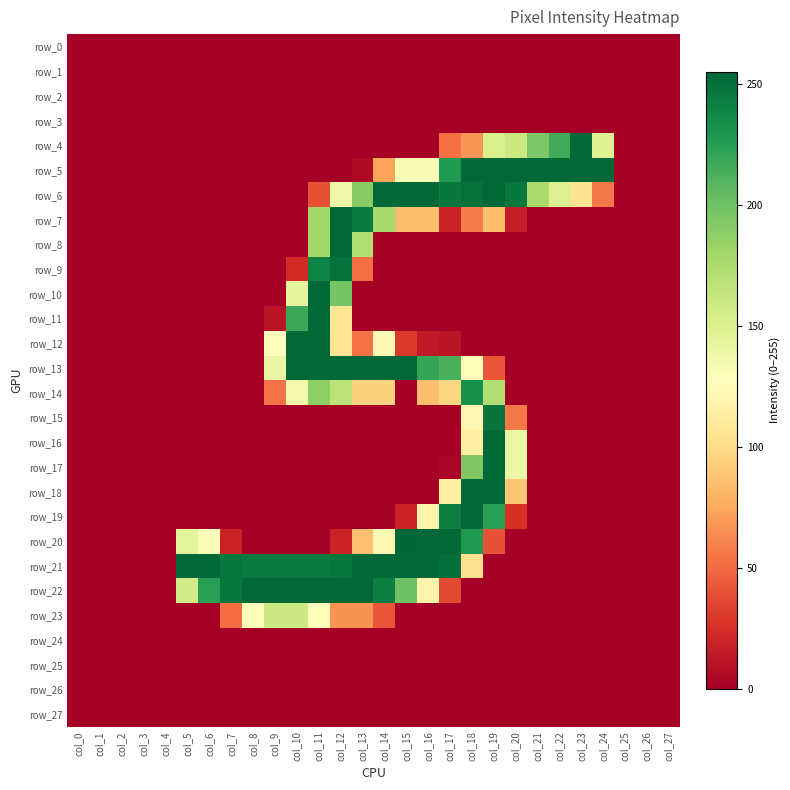

At col_8, list the series in order from largest to smallest.

row_22, row_21, row_23, row_0, row_1, row_2, row_3, row_4, row_5, row_6, row_7, row_8, row_9, row_10, row_11, row_12, row_13, row_14, row_15, row_16, row_17, row_18, row_19, row_20, row_24, row_25, row_26, row_27